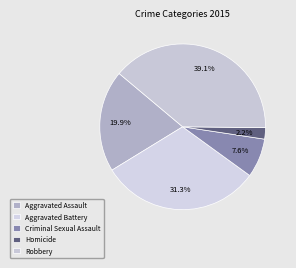

What portion of the pie excludes Aggravated Assault?

80.1%